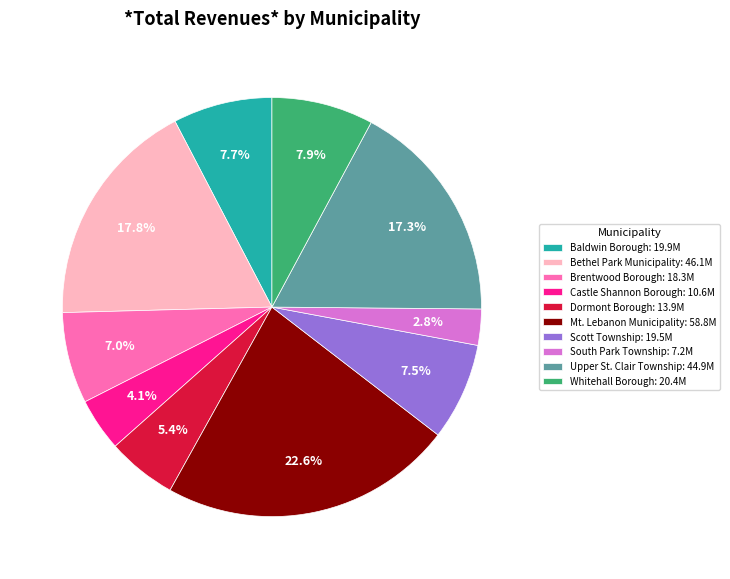

What percentage is the Castle Shannon Borough slice, to the nearest percent?

4%